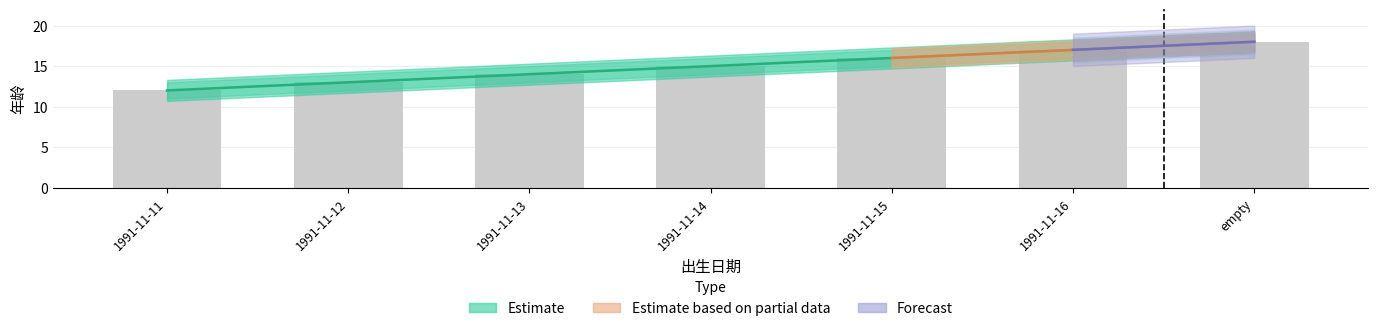

What is the label of the 4th bar from the left?

1991-11-14